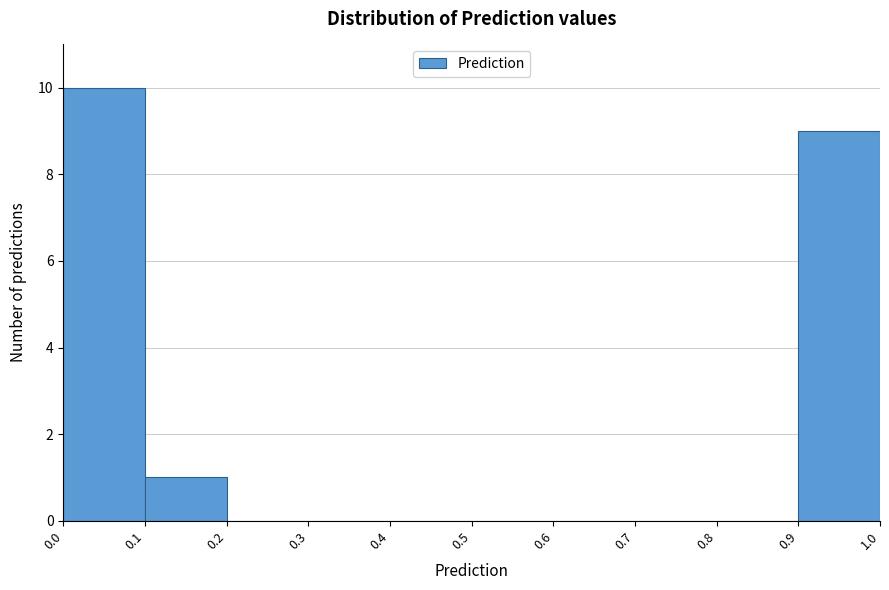

Reading left to right, list every bar in this chart as the range it spans on the x-axis followed by its height. The values are not printed on the chart, so give them approximately, as read against the axis.

0.0 to 0.1: 10
0.1 to 0.2: 1
0.2 to 0.3: 0
0.3 to 0.4: 0
0.4 to 0.5: 0
0.5 to 0.6: 0
0.6 to 0.7: 0
0.7 to 0.8: 0
0.8 to 0.9: 0
0.9 to 1.0: 9